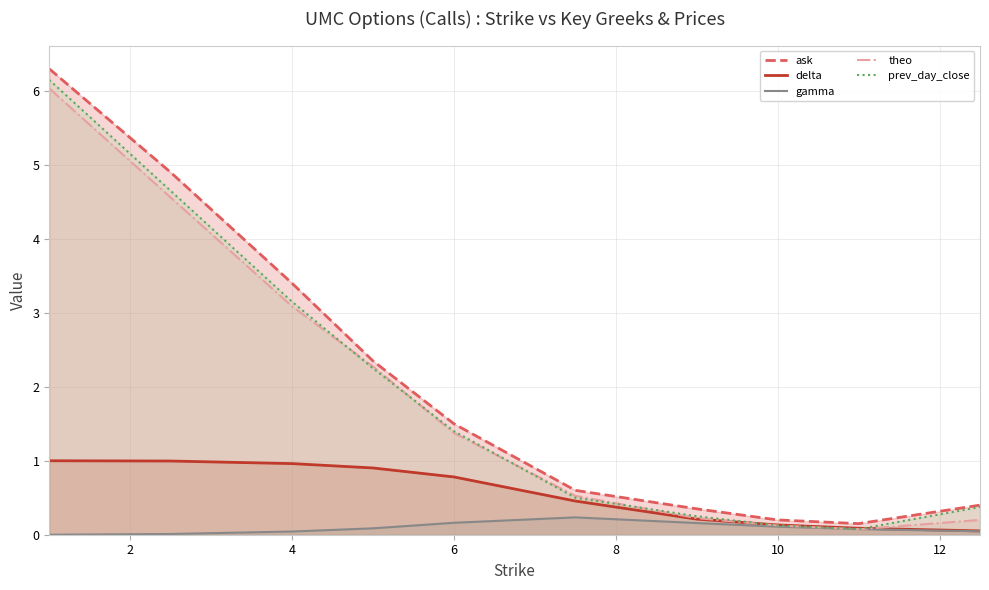

The prev_day_close series shows 4.9 at 4. True or false?

False